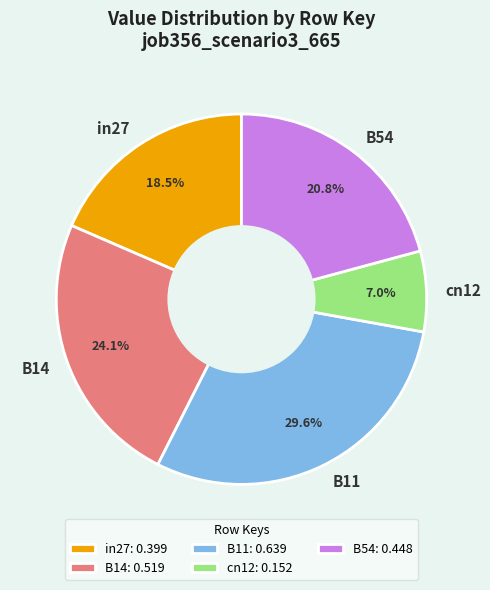

Is there any slice that represents more than half of the pie?

No